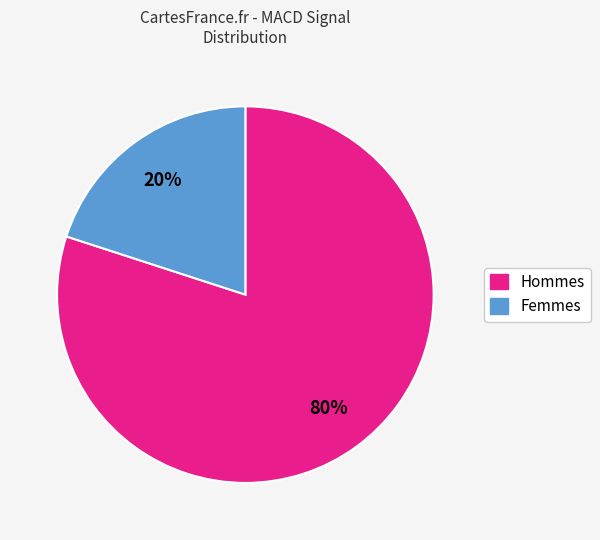

To the nearest percent, what is the difference between the largest and smallest slice percentages?

60%